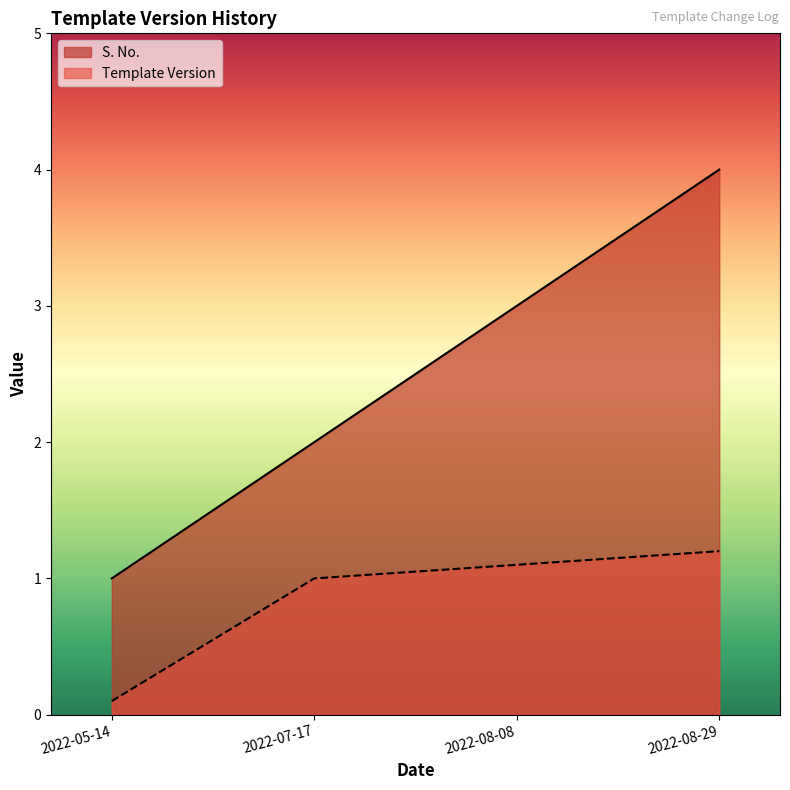

How many lines are shown in the chart?

2